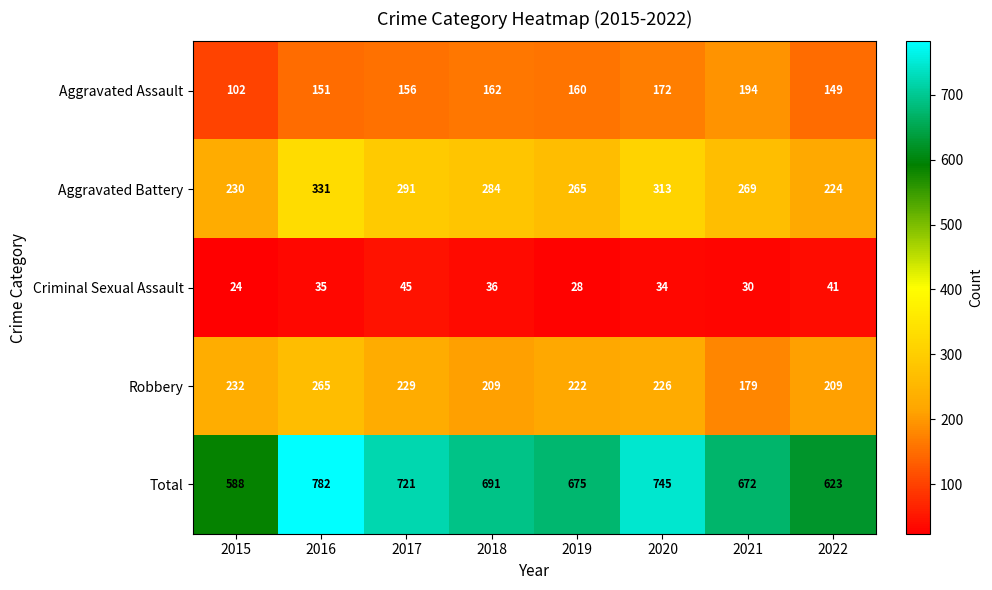

How many data points does each series have?

8